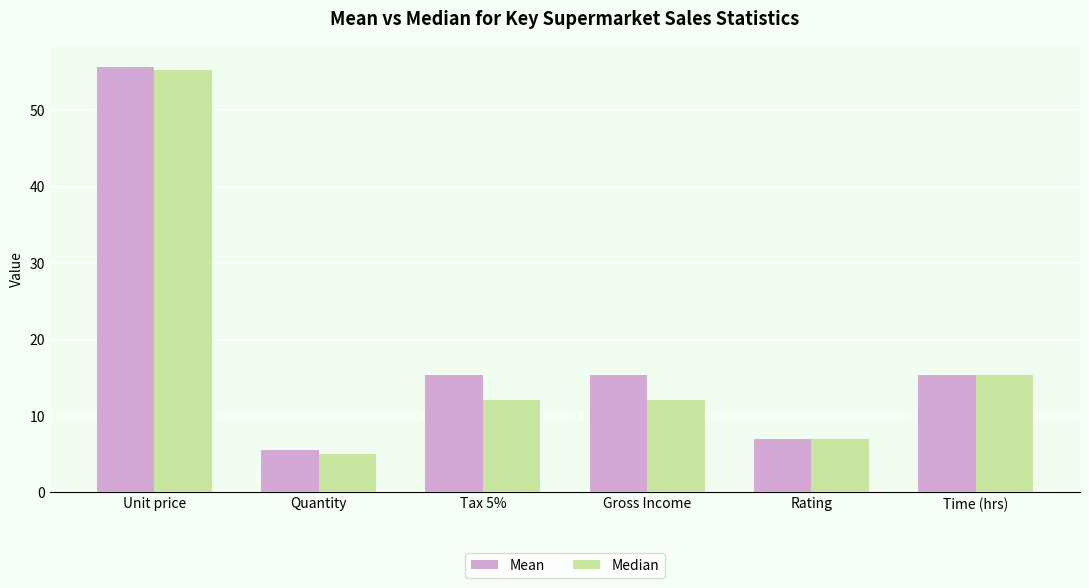

What is the lowest value of the Mean series?

5.5